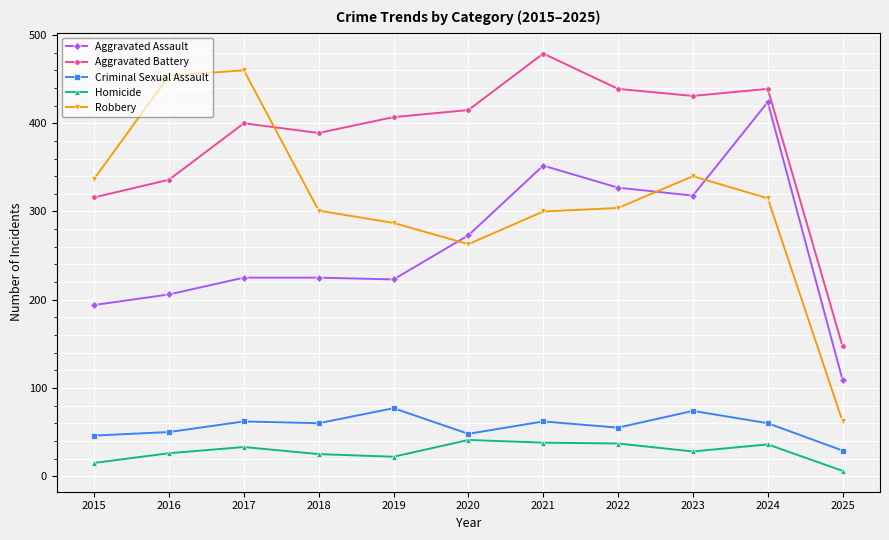

True or false: Homicide and Criminal Sexual Assault cross at least once.

False